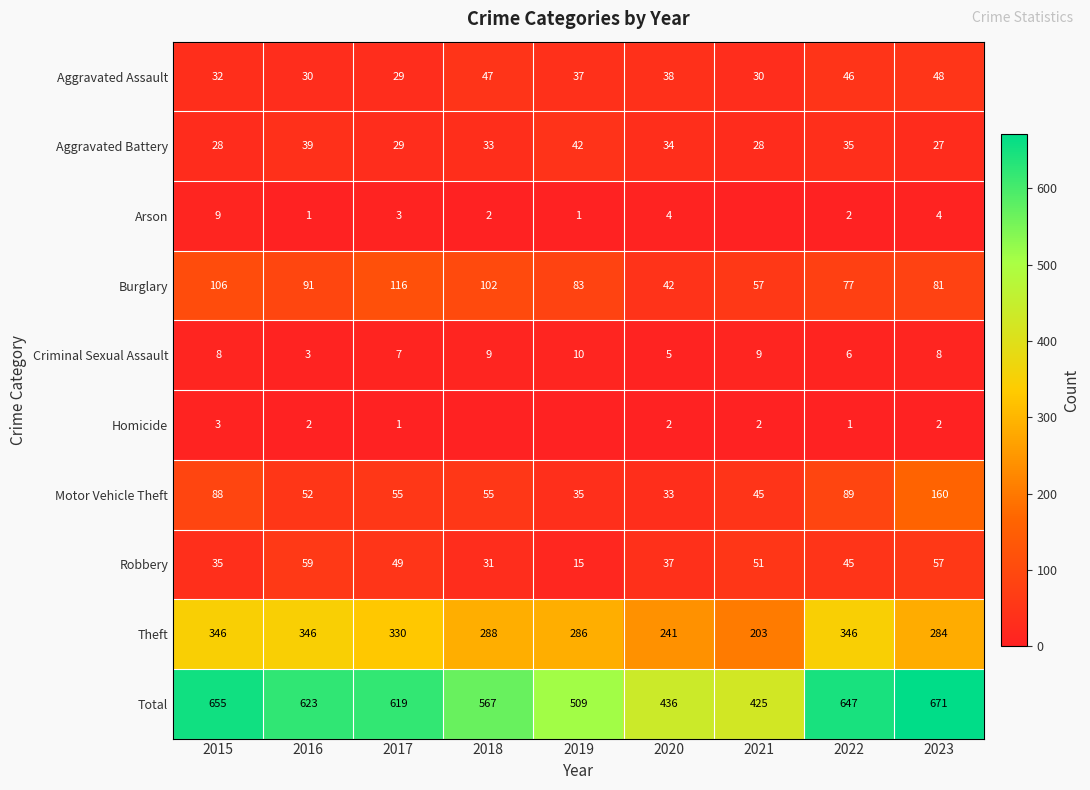

Between 2015 and 2020, which series saw the biggest shift?

Total